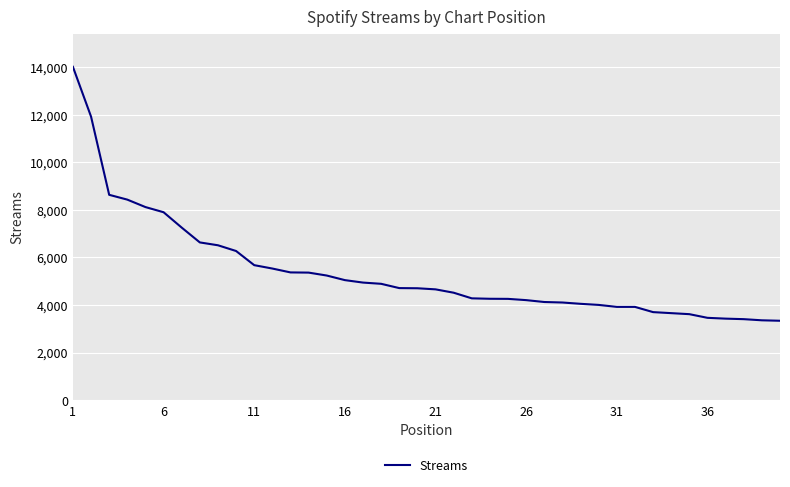

What is the greatest value displayed?

14009